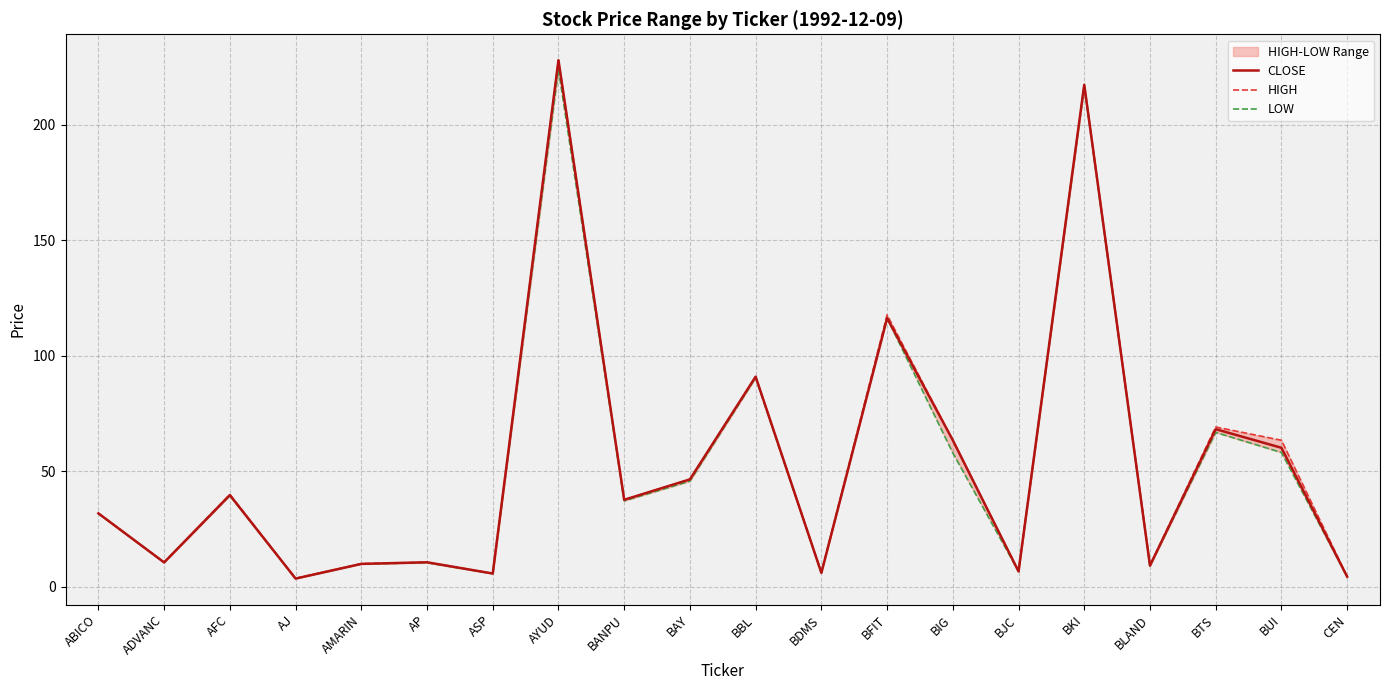

Is it true that CLOSE equals 4.4 at CEN?

True